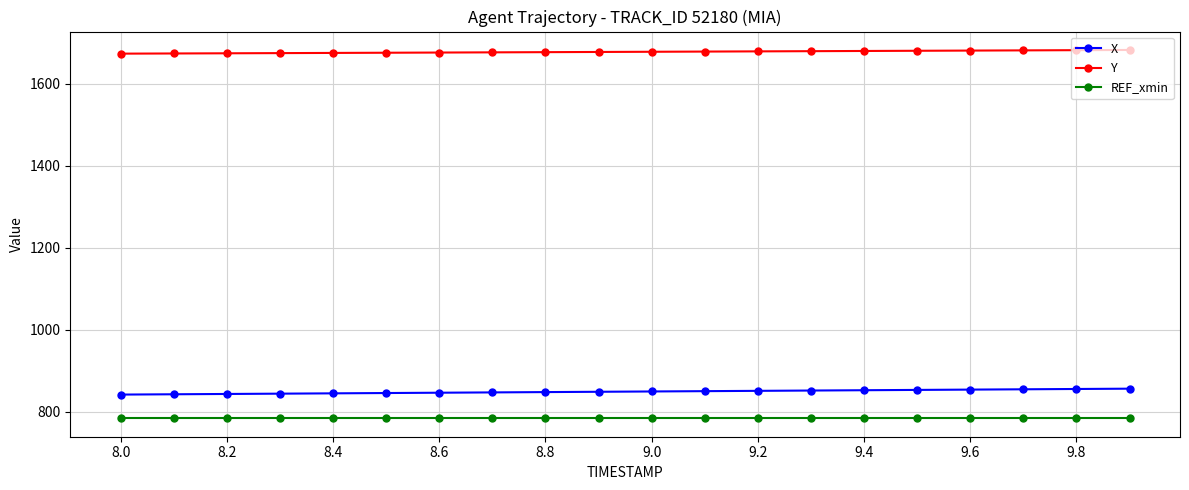

True or false: X and REF_xmin intersect in this chart.

False